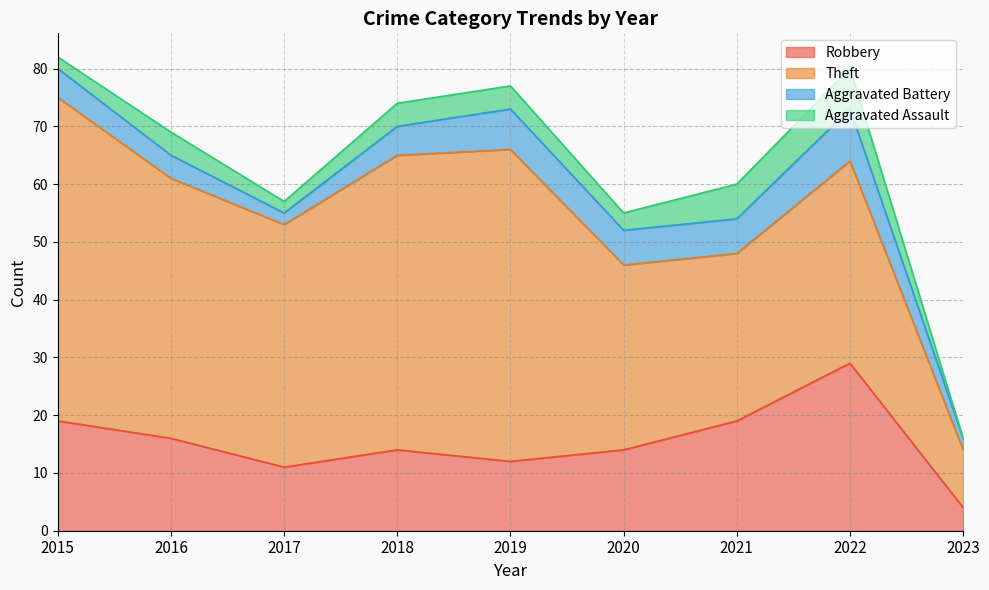

How many values in the Robbery series exceed 14?

4